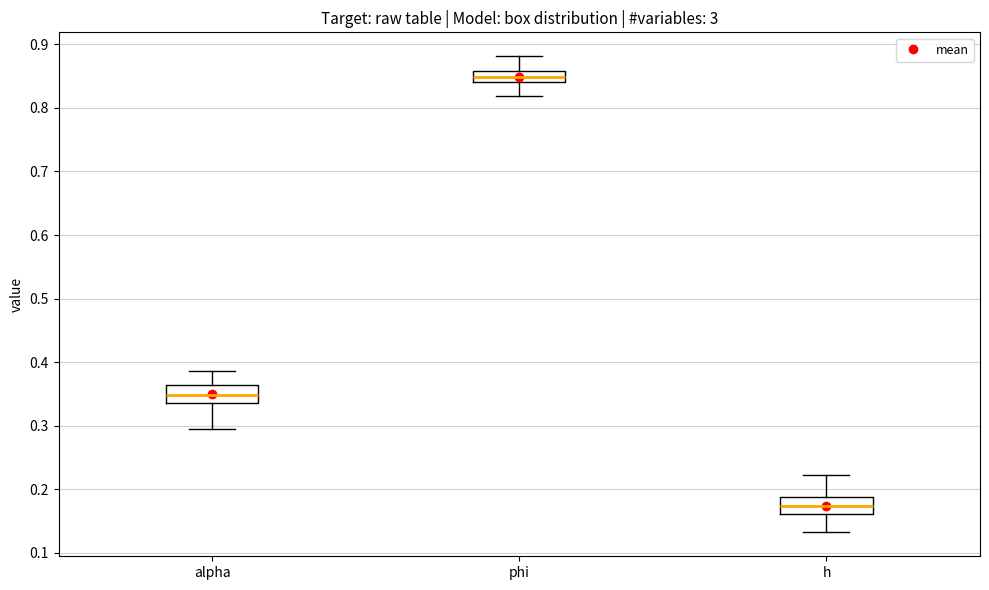

Where does the upper whisker of the box for alpha end on the y-axis? The values are not printed on the chart, so give them approximately, as read against the axis.

0.39